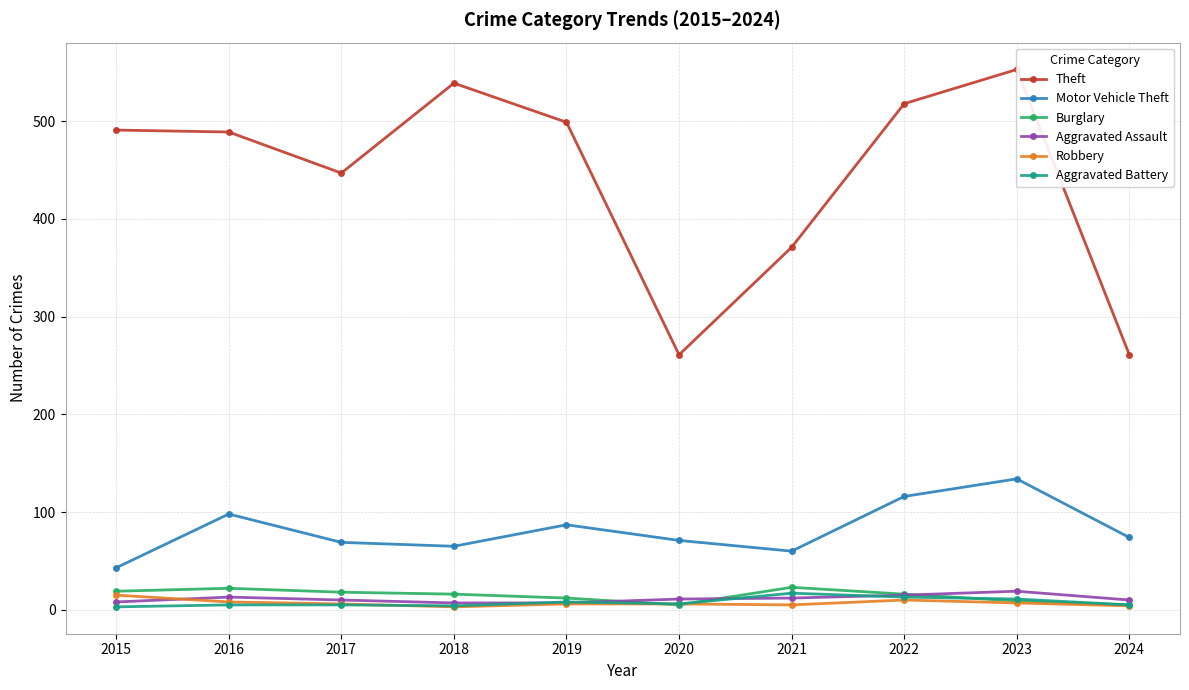

Where is Motor Vehicle Theft nearest to the value 88?

2019